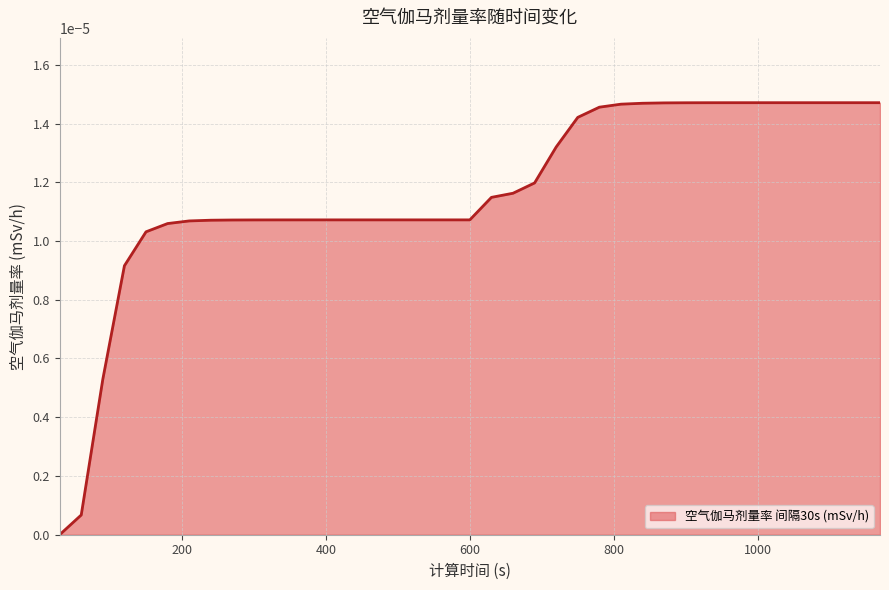

Which label corresponds to the largest value in the chart?

1050